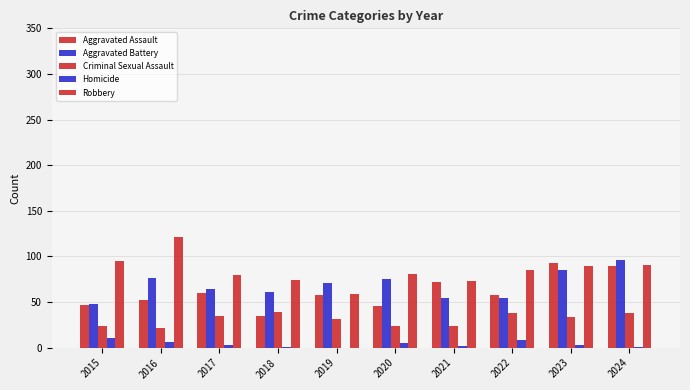

List the series in order of their peak value, lowest first.

Homicide, Criminal Sexual Assault, Aggravated Assault, Aggravated Battery, Robbery